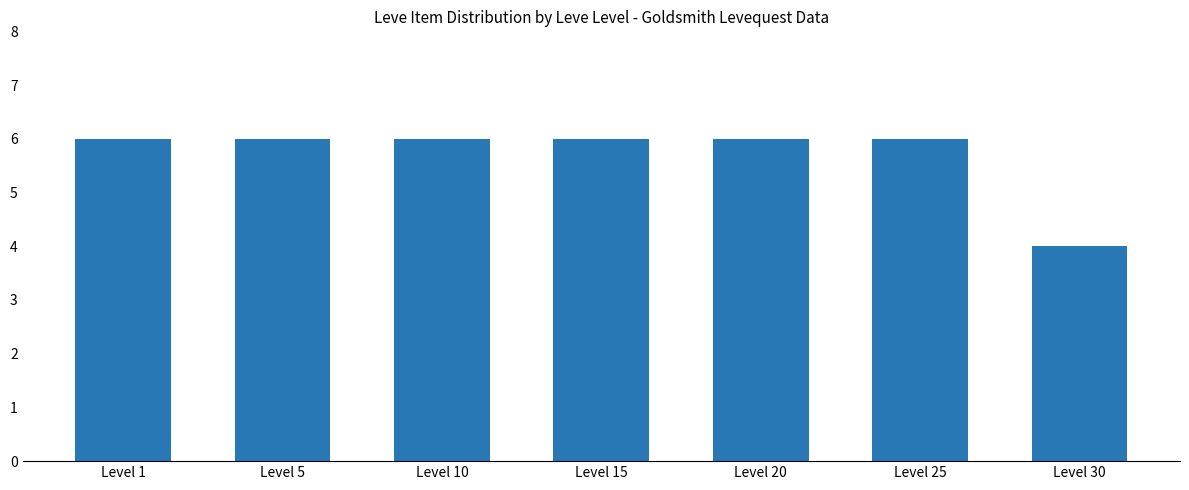

What is the smallest value displayed?

4